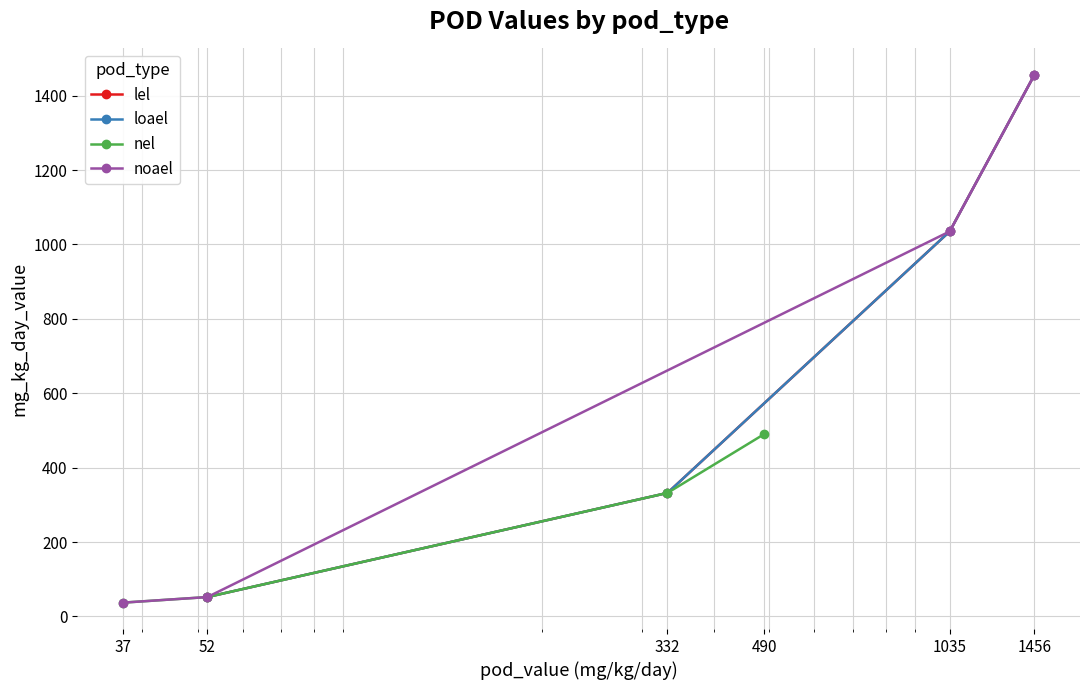

What is the sum of all noael values?

2580